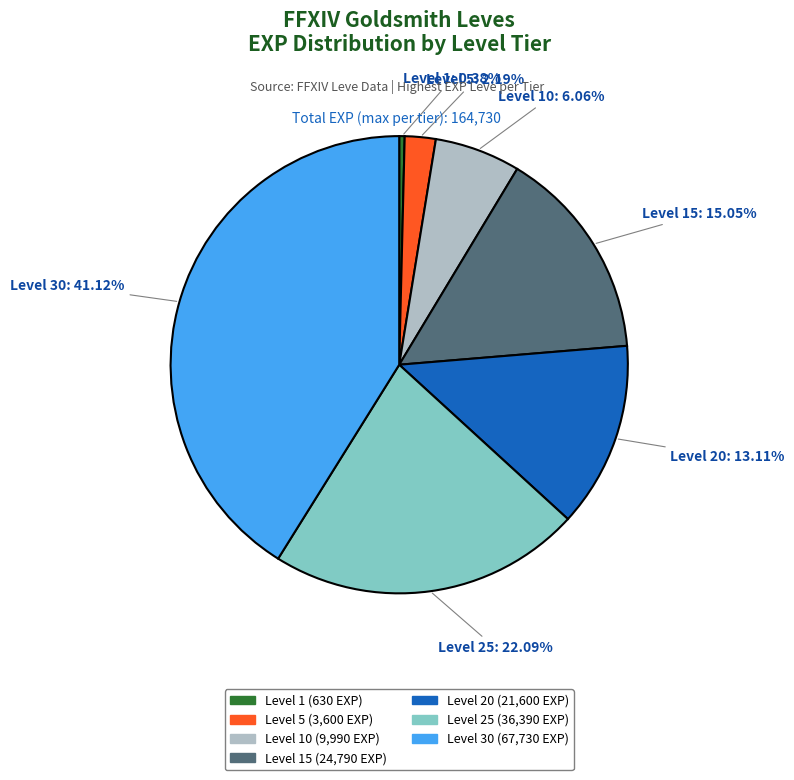

To the nearest percent, what percentage of the pie is Level 25?

22%